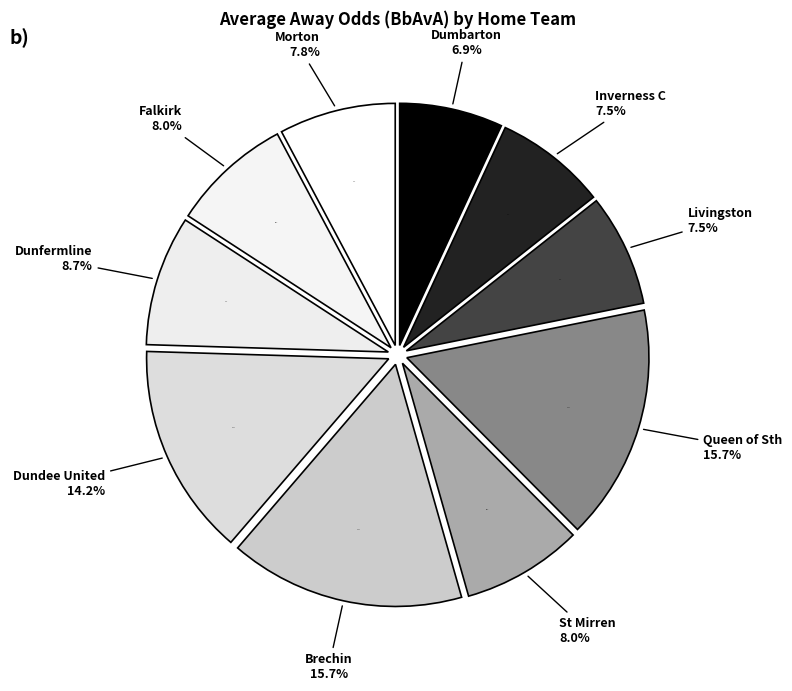

To the nearest percent, what portion does St Mirren represent?

8%